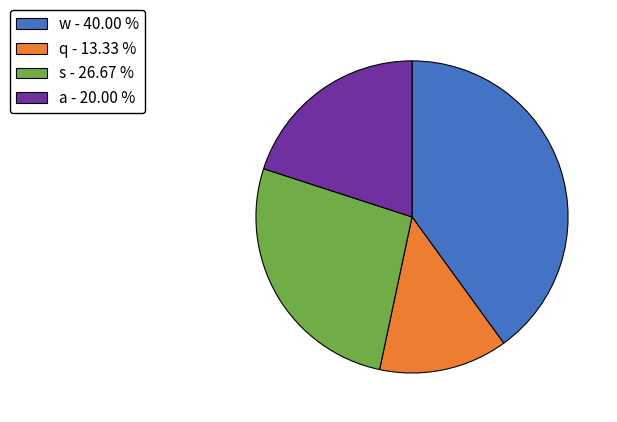

Do s - 26.67 % and q - 13.33 % together represent more than half of the pie?

No